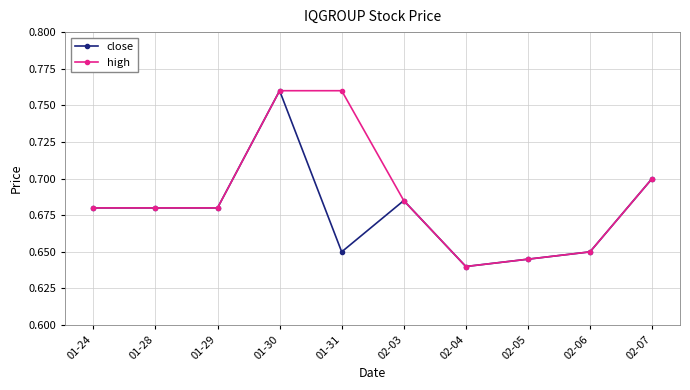

List the series in order of their overall mean, highest first.

high, close